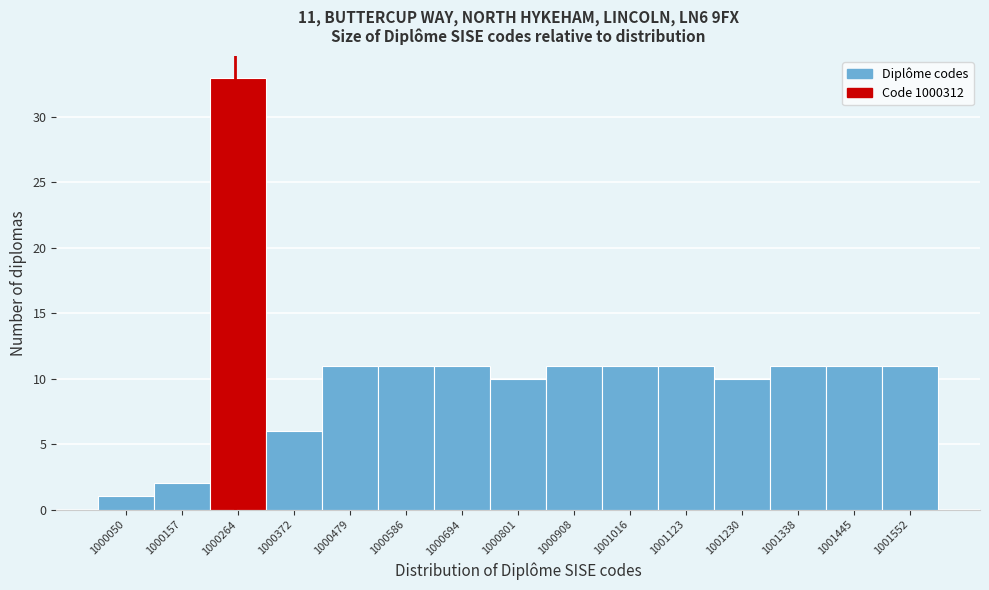

Reading left to right, what are all the values shown in this chart?

1000050=1	1000157=2	1000264=33	1000372=6	1000479=11	1000586=11	1000694=11	1000801=10	1000908=11	1001016=11	1001123=11	1001230=10	1001338=11	1001445=11	1001552=11